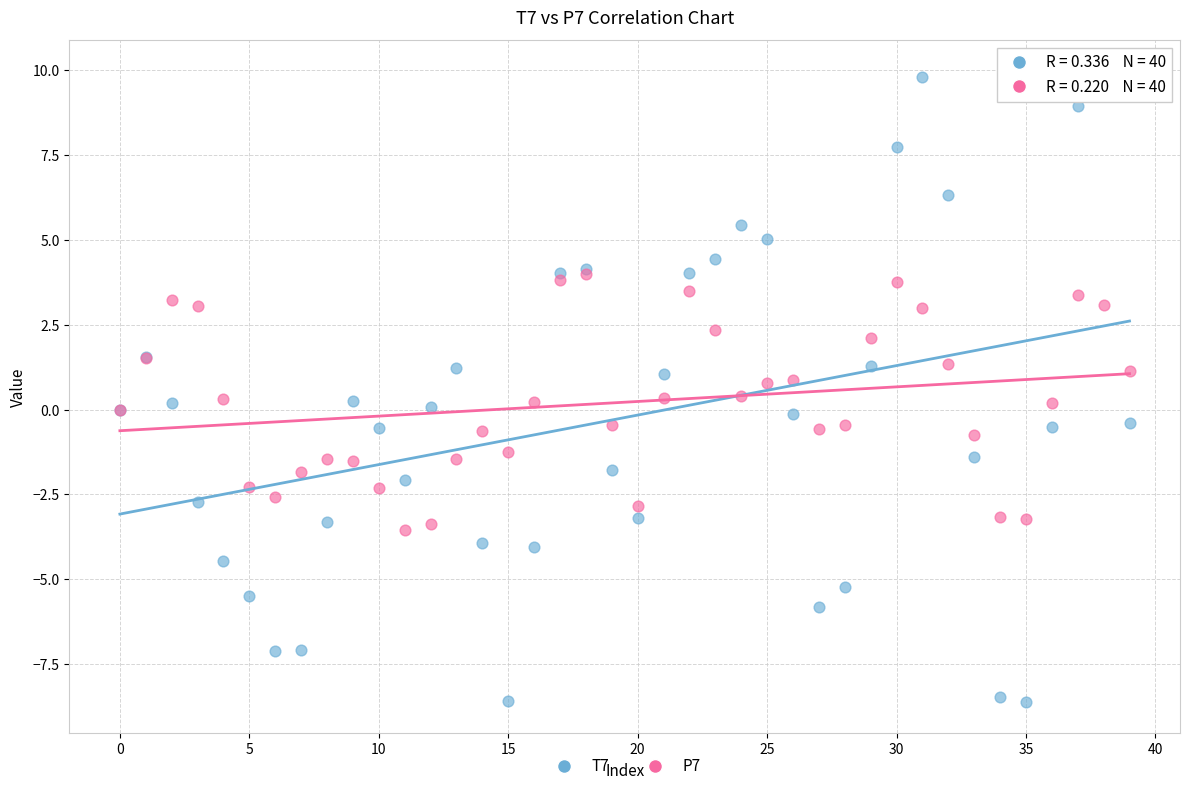

Which series reaches the maximum Y coordinate?

T7